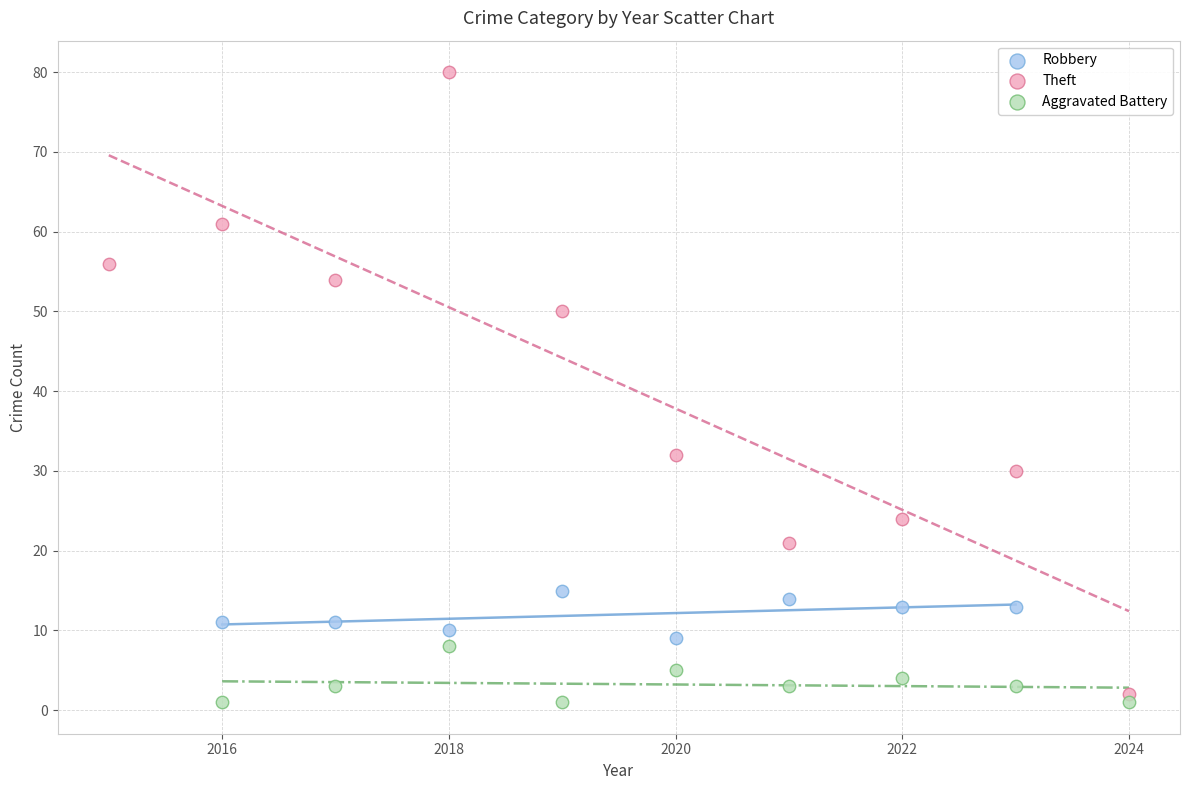

What are all the series names shown in the legend?

Robbery, Theft, Aggravated Battery